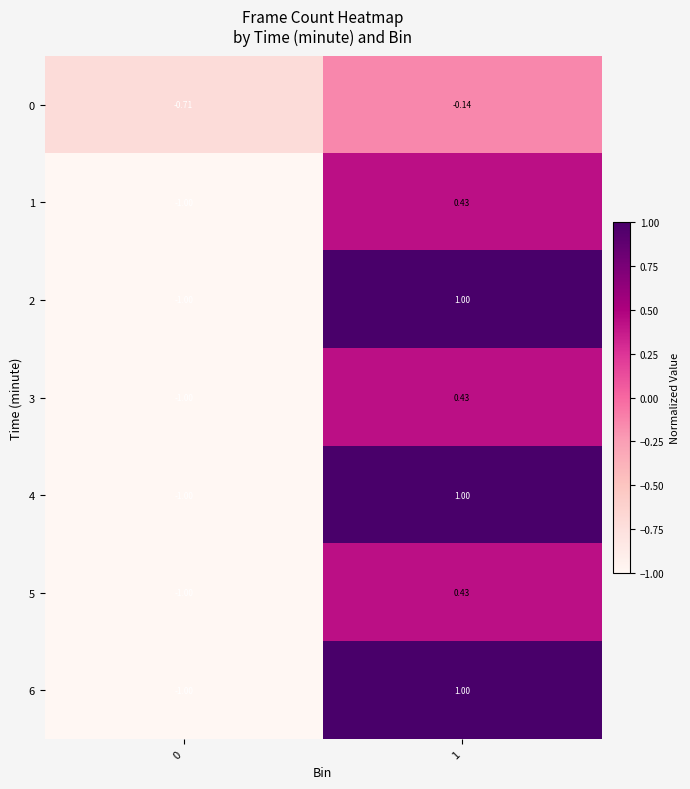

Is the value of 3 at 1 greater than the value of 4 at 0?

Yes